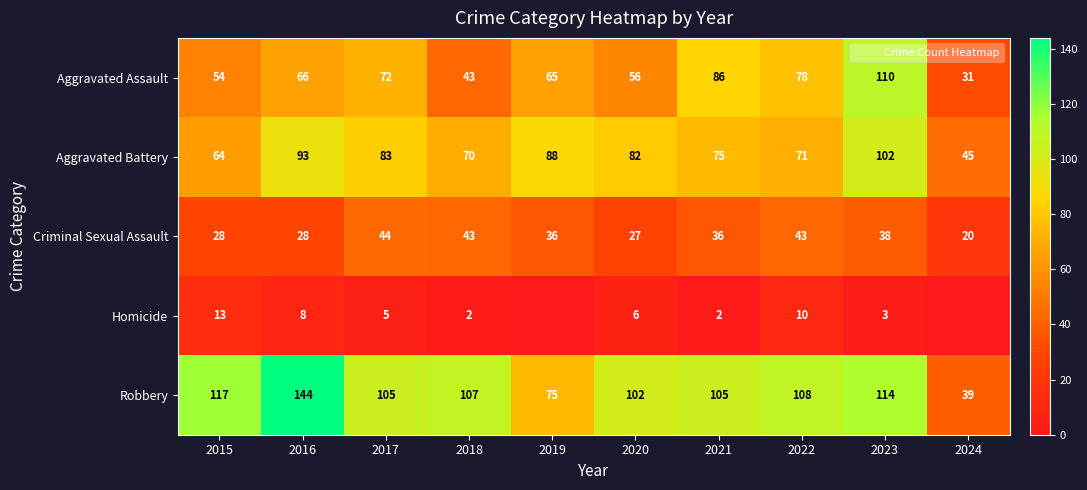

What is the sum of all Criminal Sexual Assault values?

343